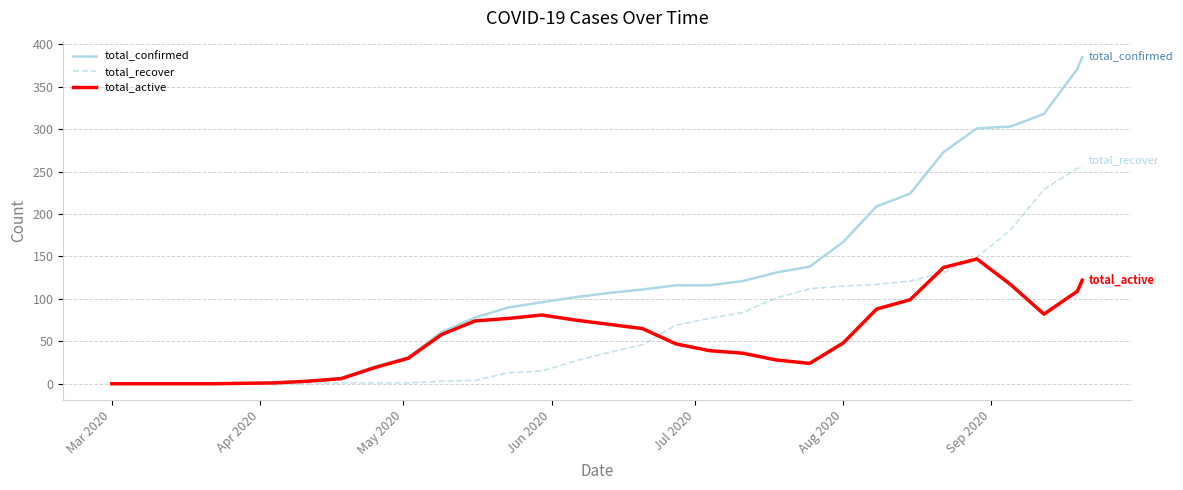

Which series has the largest range (max minus min)?

total_confirmed